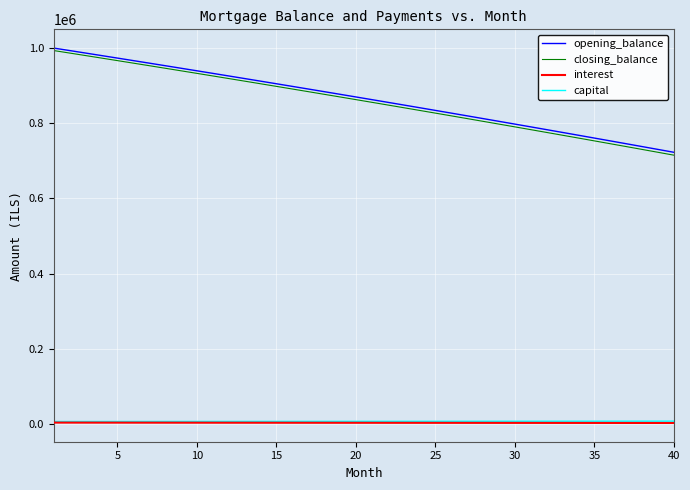

What is the maximum value shown in the chart?

1000000.0